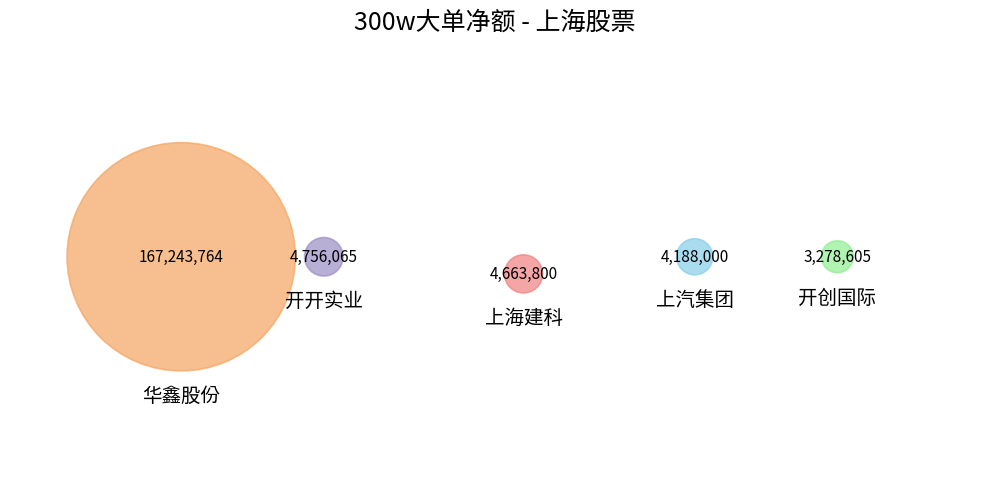

True or false: 上海建科 accounts for 17% of the total.

False